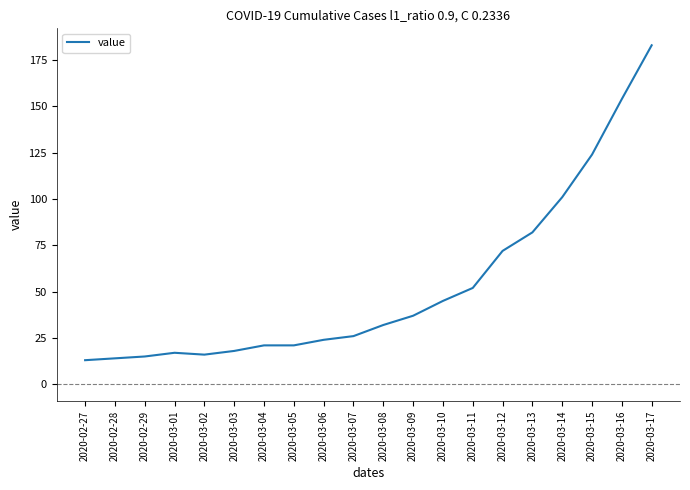

Reading right to left, extract all data points from this chart.

2020-03-17=183	2020-03-16=154	2020-03-15=124	2020-03-14=101	2020-03-13=82	2020-03-12=72	2020-03-11=52	2020-03-10=45	2020-03-09=37	2020-03-08=32	2020-03-07=26	2020-03-06=24	2020-03-05=21	2020-03-04=21	2020-03-03=18	2020-03-02=16	2020-03-01=17	2020-02-29=15	2020-02-28=14	2020-02-27=13